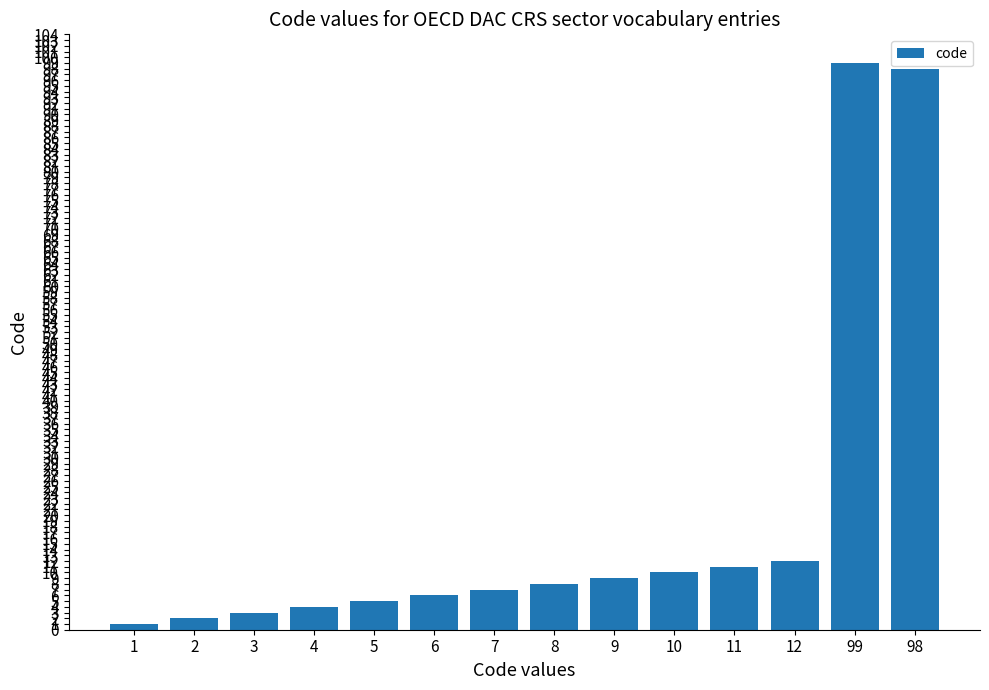

True or false: the data shows 98 at 98.

True